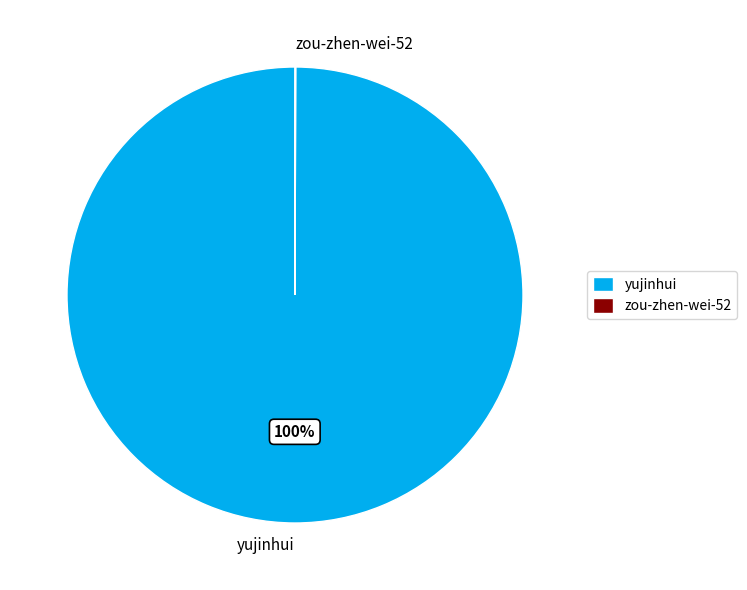

Which slice is the largest?

yujinhui